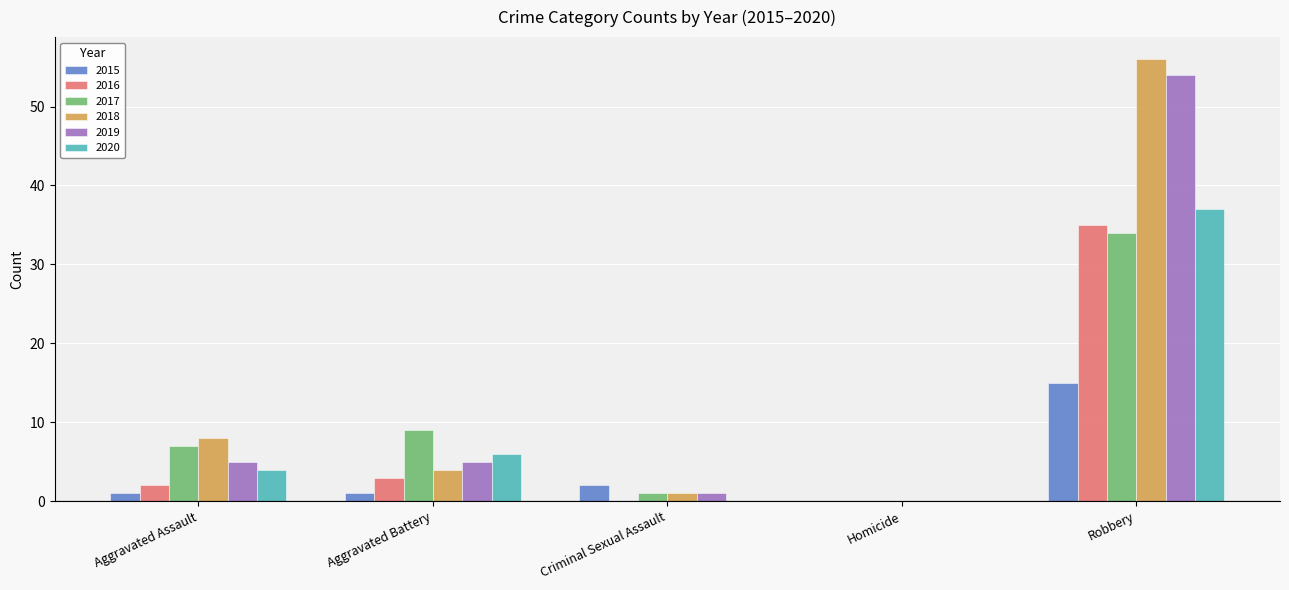

True or false: 2016 has a value of 23 at Criminal Sexual Assault.

False